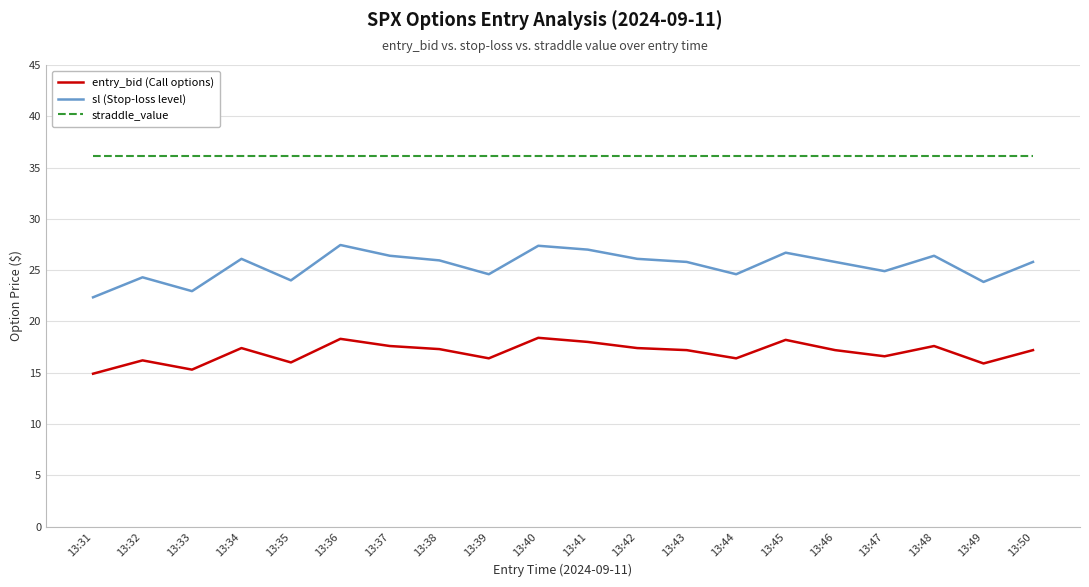

Does the chart display data point markers on the line(s)?

No